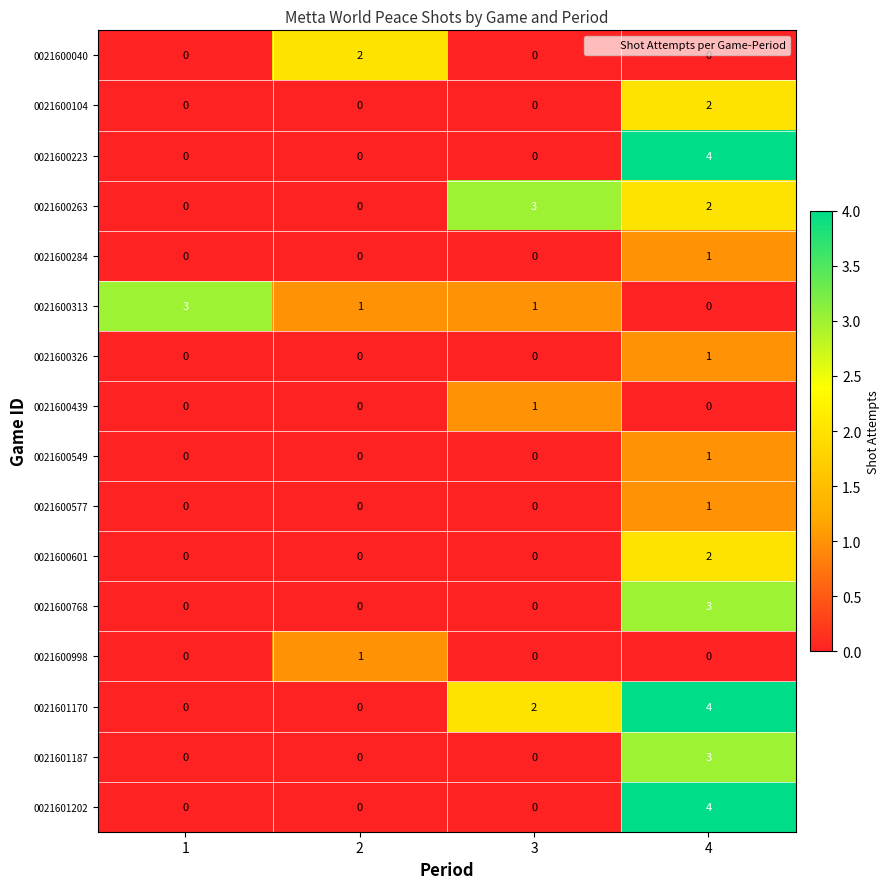

Between 2 and 3, which series saw the biggest shift?

0021600263